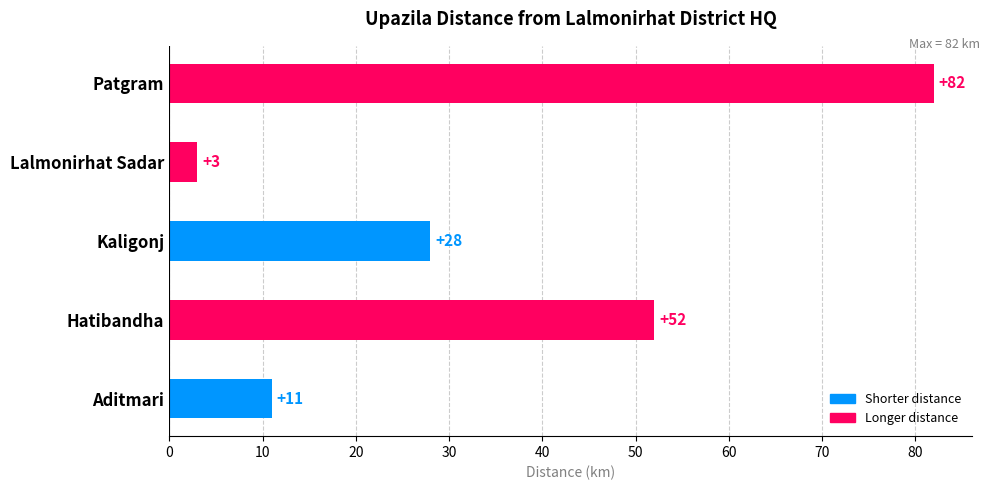

What is the difference between the maximum and minimum values?

79